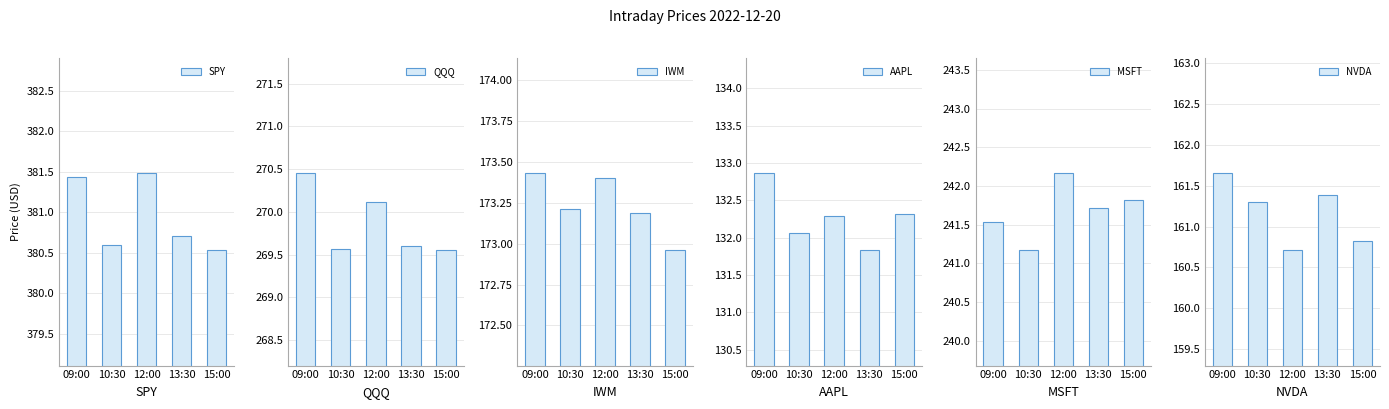

Which has a higher value, 09:00 or 13:30?

09:00